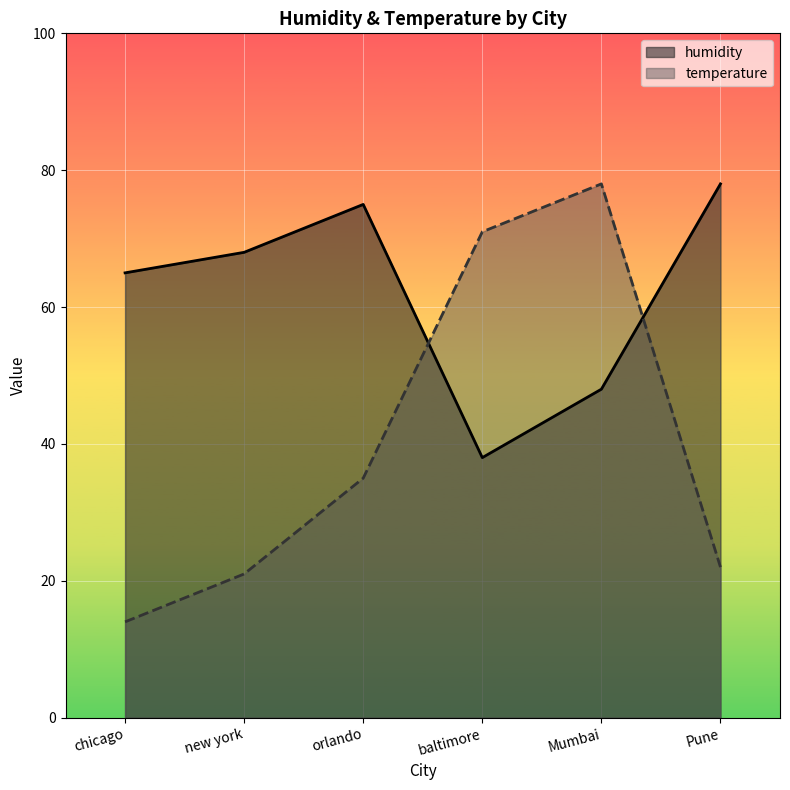

Reading right to left, what are all the values shown in this chart?

humidity: Pune=78	Mumbai=48	baltimore=38	orlando=75	new york=68	chicago=65
temperature: Pune=22	Mumbai=78	baltimore=71	orlando=35	new york=21	chicago=14